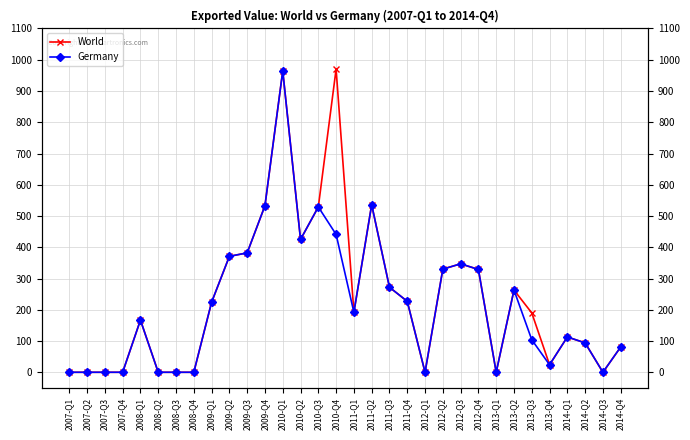

How many lines are shown in the chart?

2